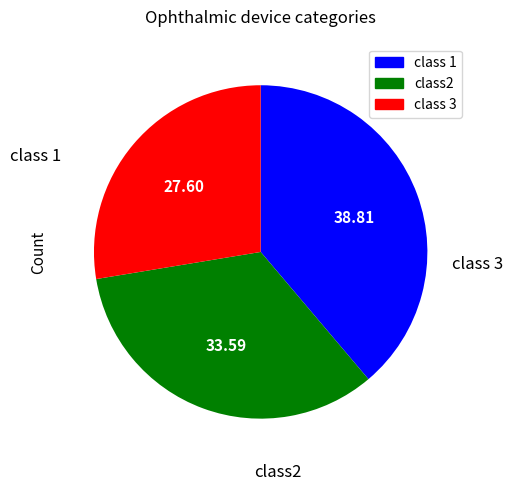

Is there any slice that represents more than half of the pie?

No